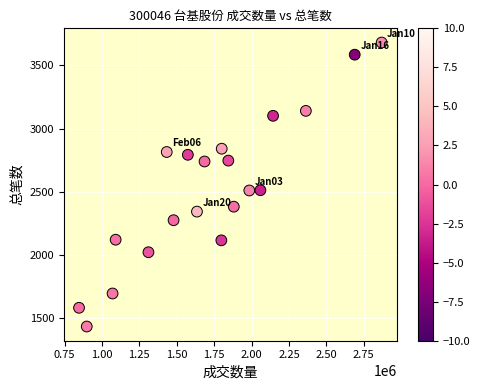

What is the range of X values (max minus min)?

2023226